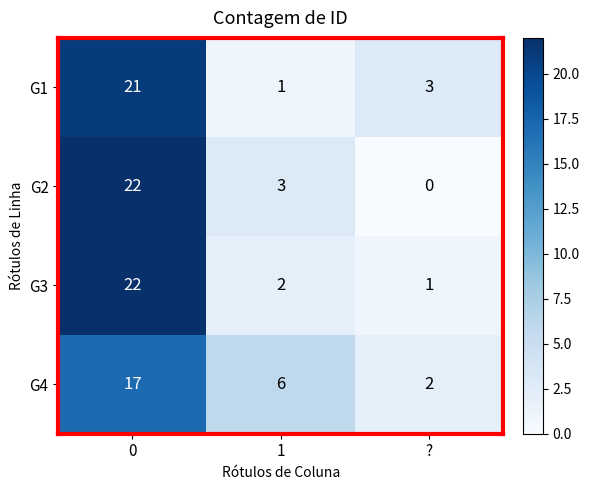

What is the difference between the highest and lowest values at 1?

5